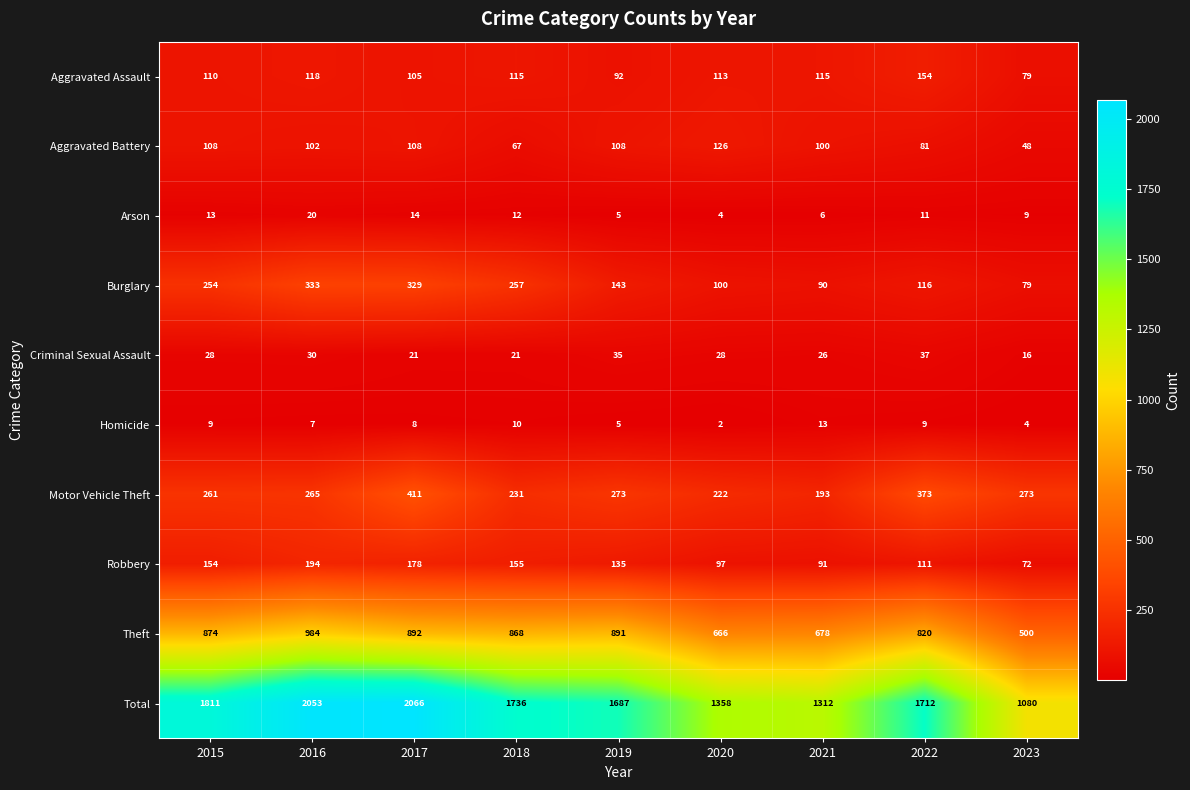

What is the minimum value for Robbery?

72